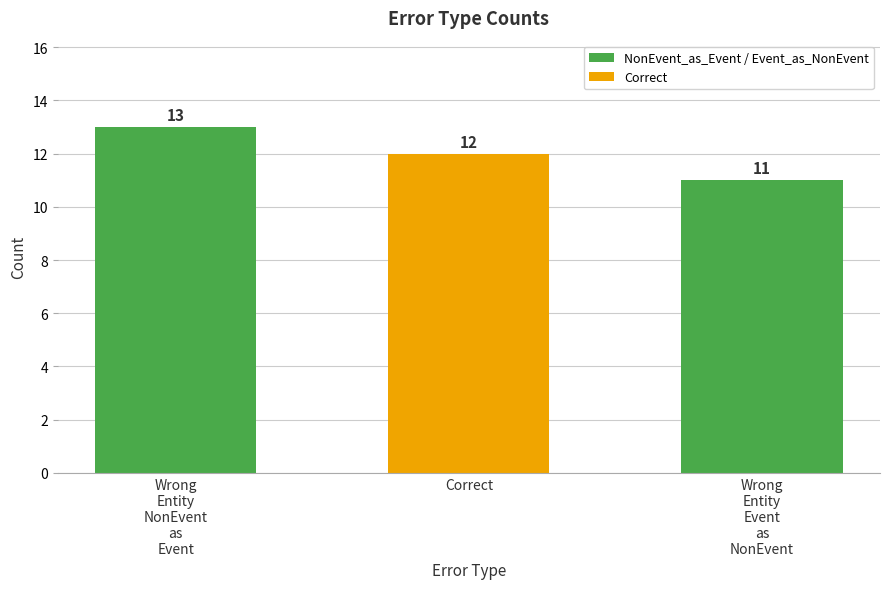

Reading left to right, list all the values displayed in this chart.

13	12	11